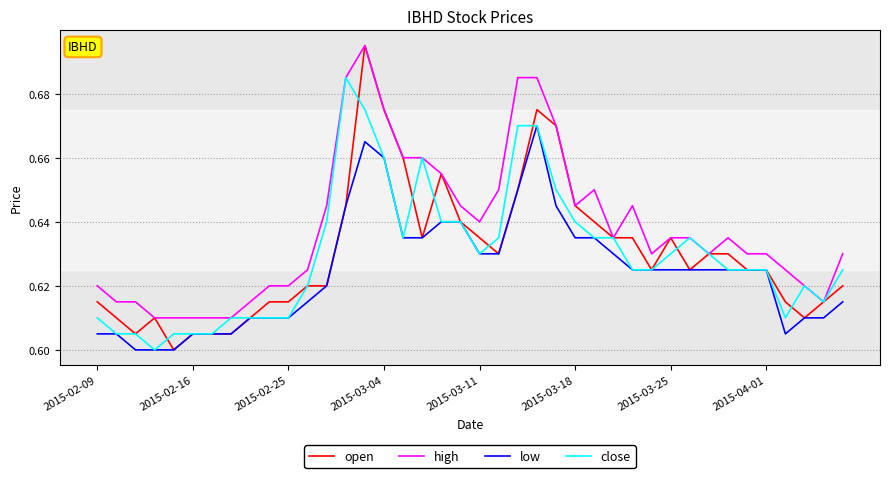

Which series has the largest range (max minus min)?

open